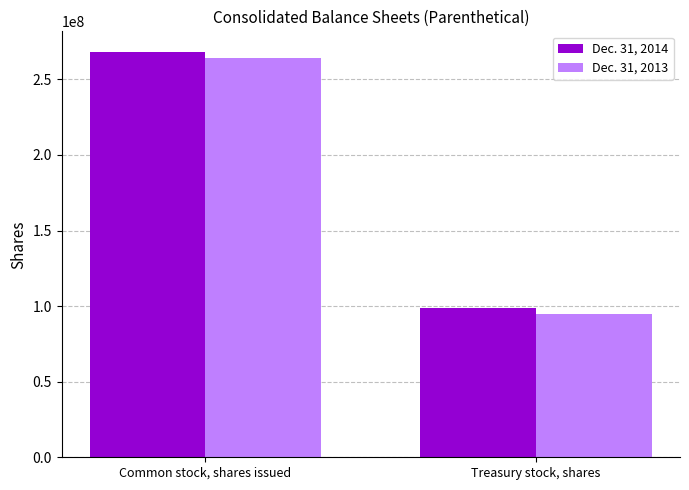

What is the greatest value displayed?

268400000